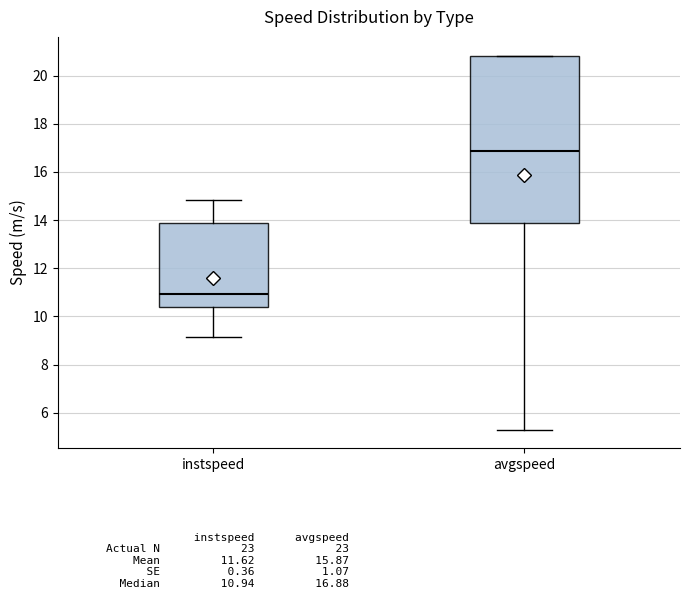

Which box is the tallest, from its lower edge to its upper edge?

avgspeed